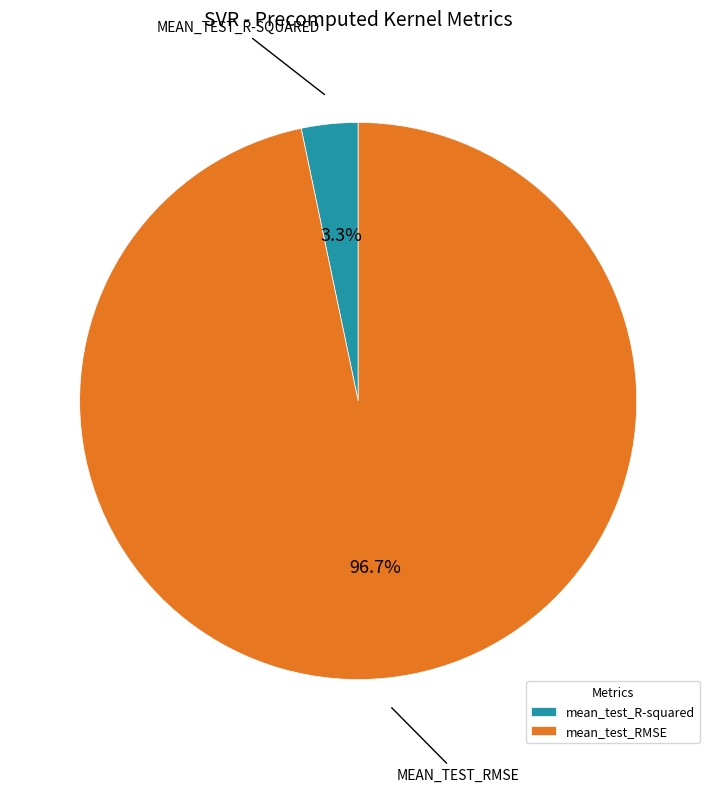

Does mean_test_RMSE represent more than half of the total?

Yes